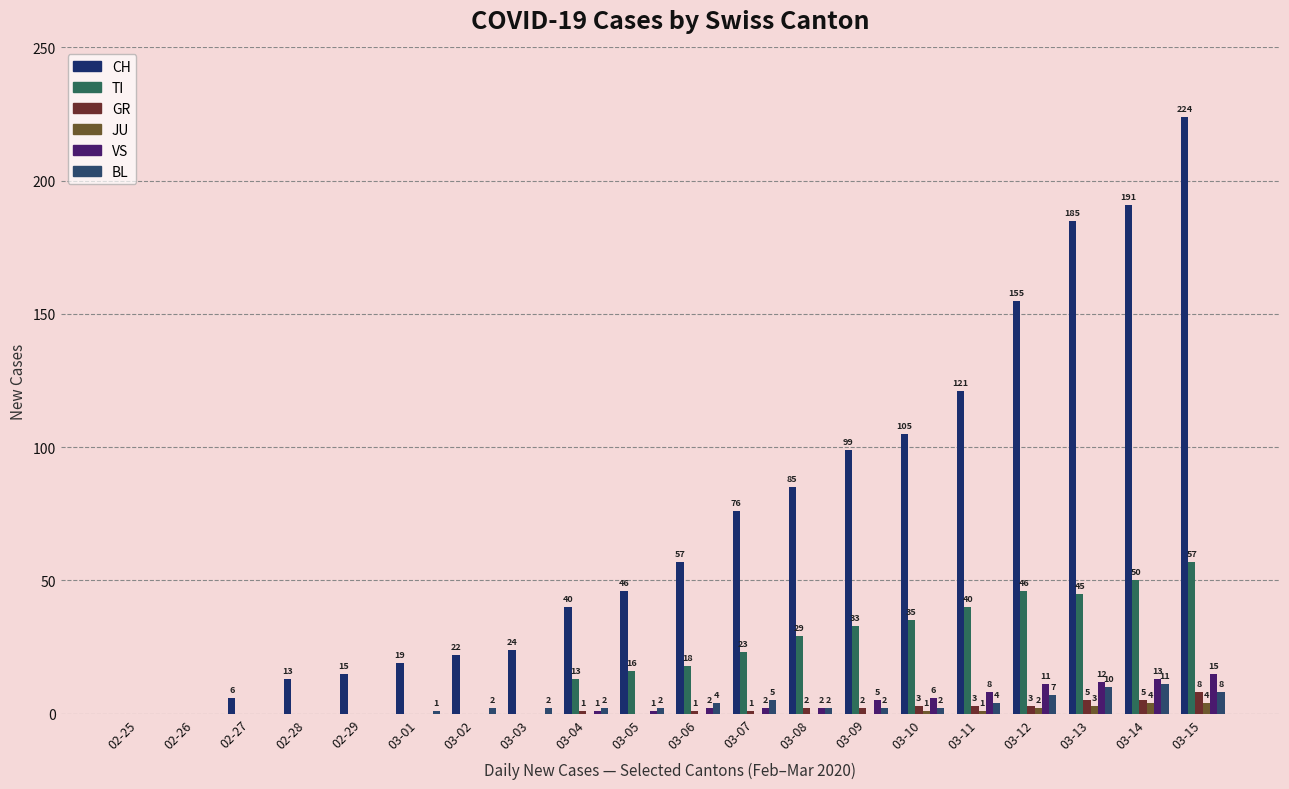

At which label is CH closest to 112?

03-10